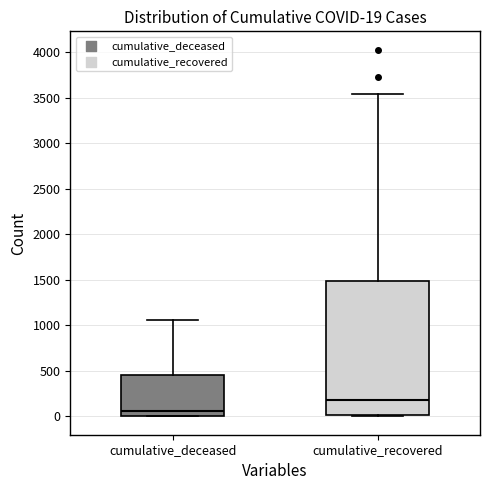

Which box's median line is the highest?

cumulative_recovered